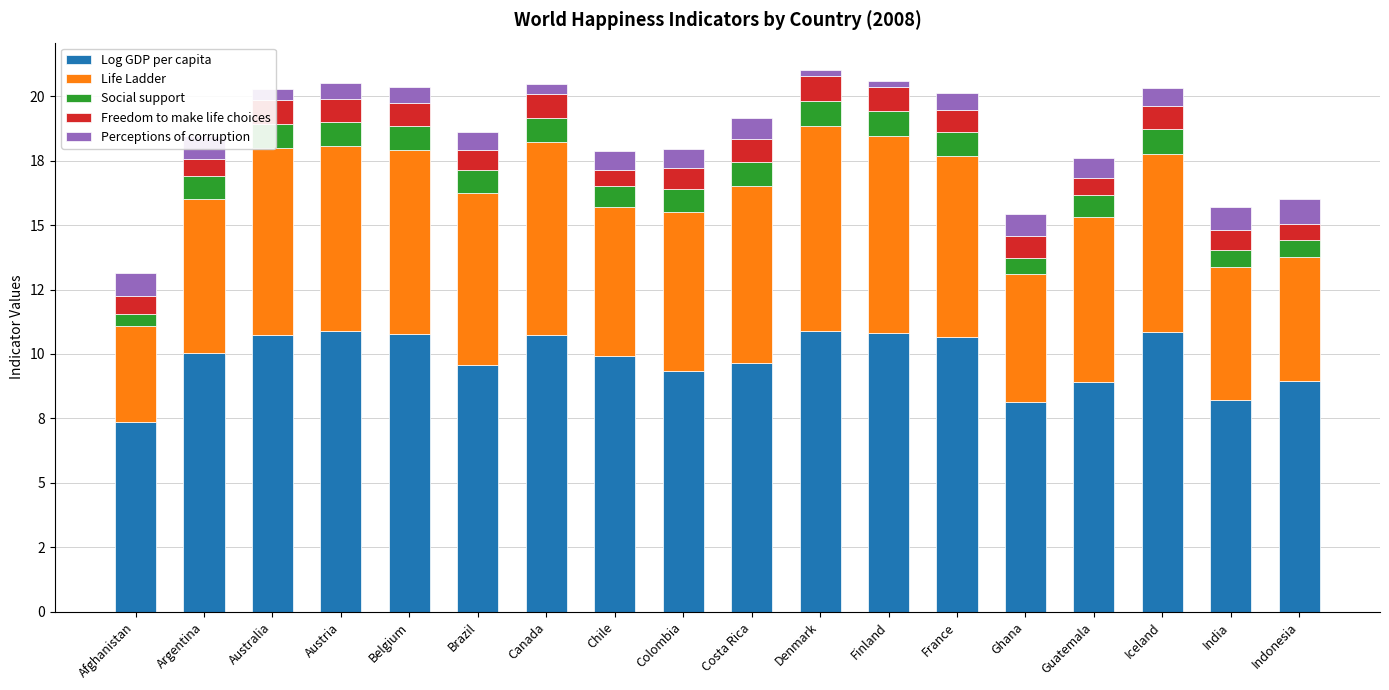

Does the chart contain stacked bars?

Yes